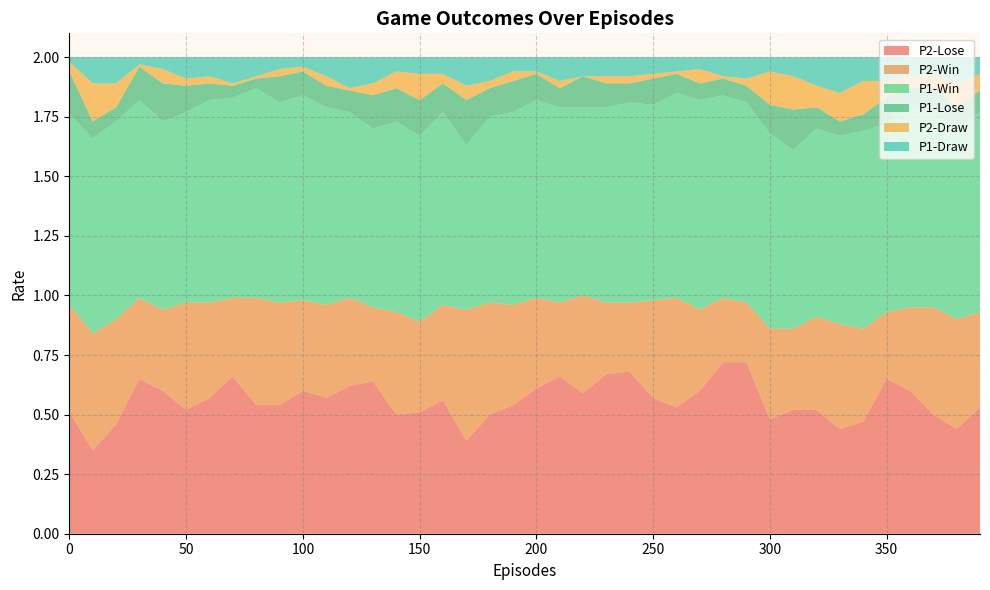

Reading left to right, what are all the values shown in this chart?

P2-Lose: 0=0.5	10=0.3	20=0.5	30=0.7	40=0.6	50=0.5	60=0.6	70=0.7	80=0.5	90=0.5	100=0.6	110=0.6	120=0.6	130=0.6	140=0.5	150=0.5	160=0.6	170=0.4	180=0.5	190=0.5	200=0.6	210=0.7	220=0.6	230=0.7	240=0.7	250=0.6	260=0.5	270=0.6	280=0.7	290=0.7	300=0.5	310=0.5	320=0.5	330=0.4	340=0.5	350=0.7	360=0.6	370=0.5	380=0.4	390=0.5
P2-Win: 0=0.5	10=0.5	20=0.4	30=0.3	40=0.3	50=0.5	60=0.4	70=0.3	80=0.5	90=0.4	100=0.4	110=0.4	120=0.4	130=0.3	140=0.4	150=0.4	160=0.4	170=0.6	180=0.5	190=0.4	200=0.4	210=0.3	220=0.4	230=0.3	240=0.3	250=0.4	260=0.5	270=0.3	280=0.3	290=0.2	300=0.4	310=0.3	320=0.4	330=0.4	340=0.4	350=0.3	360=0.3	370=0.5	380=0.5	390=0.4
P1-Win: 0=0.8	10=0.8	20=0.8	30=0.8	40=0.8	50=0.8	60=0.8	70=0.8	80=0.9	90=0.8	100=0.9	110=0.8	120=0.8	130=0.8	140=0.8	150=0.8	160=0.8	170=0.7	180=0.8	190=0.8	200=0.8	210=0.8	220=0.8	230=0.8	240=0.8	250=0.8	260=0.9	270=0.9	280=0.8	290=0.8	300=0.8	310=0.8	320=0.8	330=0.8	340=0.8	350=0.8	360=0.8	370=0.8	380=0.8	390=0.8
P1-Lose: 0=0.2	10=0.1	20=0.1	30=0.1	40=0.2	50=0.1	60=0.1	70=0.1	80=0.0	90=0.1	100=0.1	110=0.1	120=0.1	130=0.1	140=0.1	150=0.1	160=0.1	170=0.2	180=0.1	190=0.1	200=0.1	210=0.1	220=0.1	230=0.1	240=0.1	250=0.1	260=0.1	270=0.1	280=0.1	290=0.1	300=0.1	310=0.2	320=0.1	330=0.1	340=0.1	350=0.1	360=0.1	370=0.1	380=0.1	390=0.1
P2-Draw: 0=0.0	10=0.2	20=0.1	30=0.0	40=0.1	50=0.0	60=0.0	70=0.0	80=0.0	90=0.0	100=0.0	110=0.0	120=0.0	130=0.1	140=0.1	150=0.1	160=0.0	170=0.1	180=0.0	190=0.0	200=0.0	210=0.0	220=0.0	230=0.0	240=0.0	250=0.0	260=0.0	270=0.1	280=0.0	290=0.0	300=0.1	310=0.1	320=0.1	330=0.1	340=0.1	350=0.1	360=0.1	370=0.1	380=0.1	390=0.1
P1-Draw: 0=0.0	10=0.1	20=0.1	30=0.0	40=0.1	50=0.1	60=0.1	70=0.1	80=0.1	90=0.1	100=0.0	110=0.1	120=0.1	130=0.1	140=0.1	150=0.1	160=0.1	170=0.1	180=0.1	190=0.1	200=0.1	210=0.1	220=0.1	230=0.1	240=0.1	250=0.1	260=0.1	270=0.1	280=0.1	290=0.1	300=0.1	310=0.1	320=0.1	330=0.1	340=0.1	350=0.1	360=0.1	370=0.1	380=0.1	390=0.1